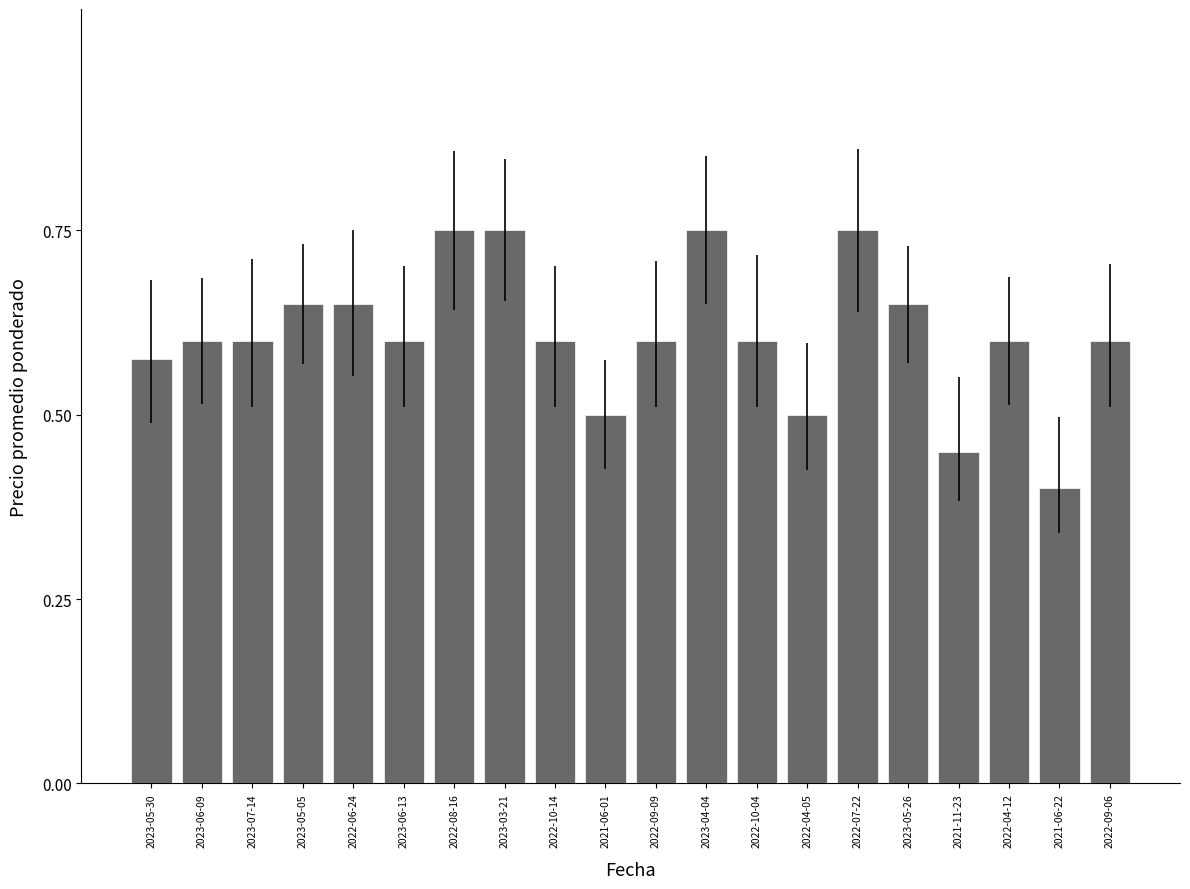

The chart shows a value of 0.5 at 2021-11-23. True or false?

True